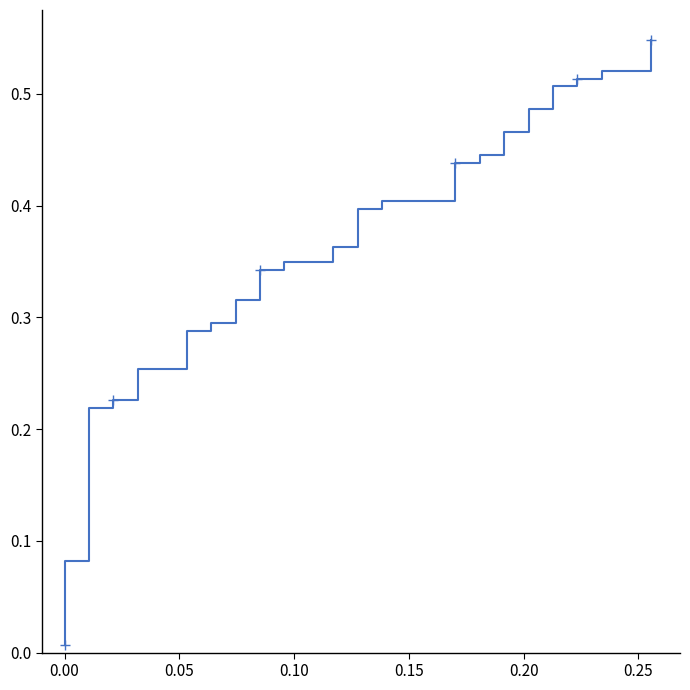

Does the chart have visible grid lines?

No